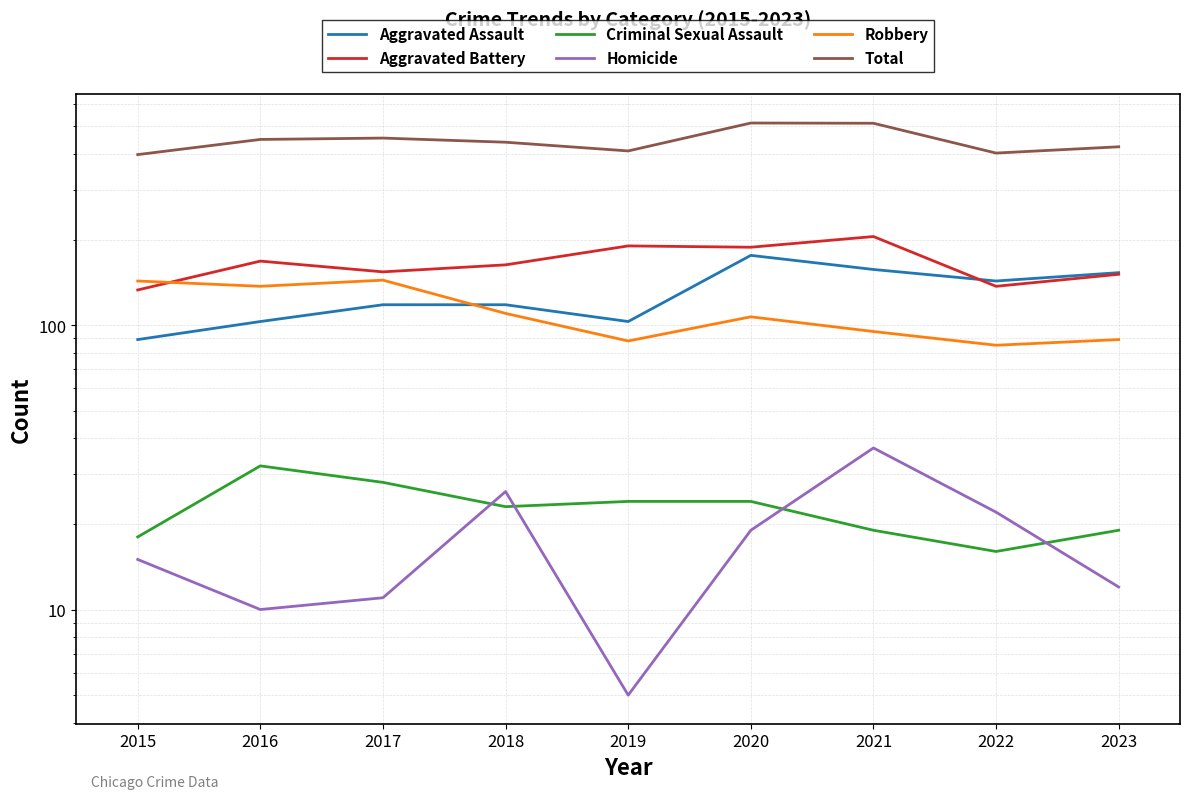

Does the chart display data point markers on the line(s)?

No